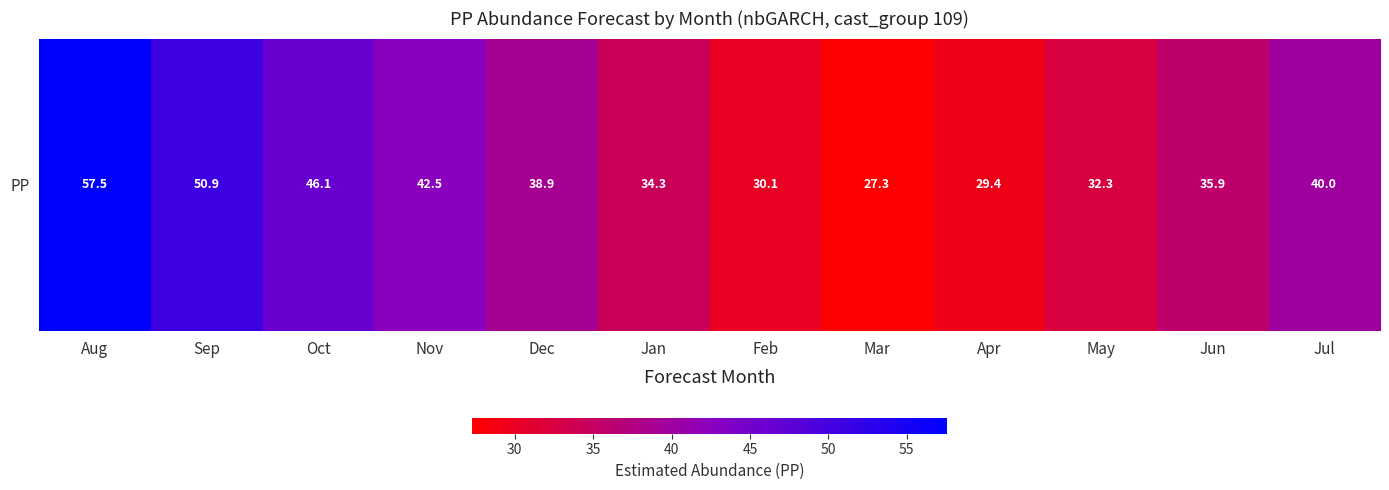

At which category does the chart reach its peak across all series?

Aug